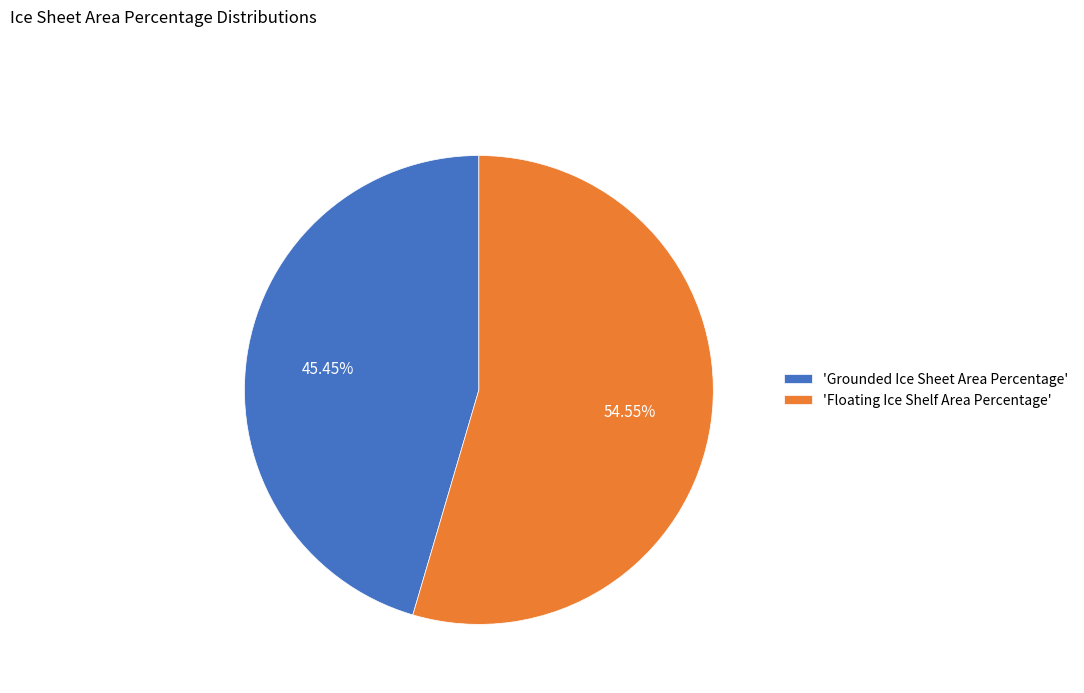

Is there any slice that represents more than half of the pie?

Yes